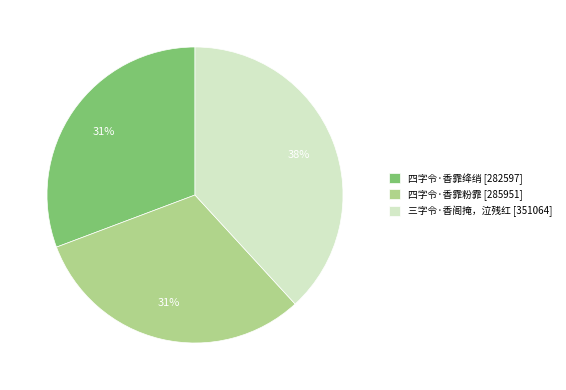

How many slices are in this pie chart?

3